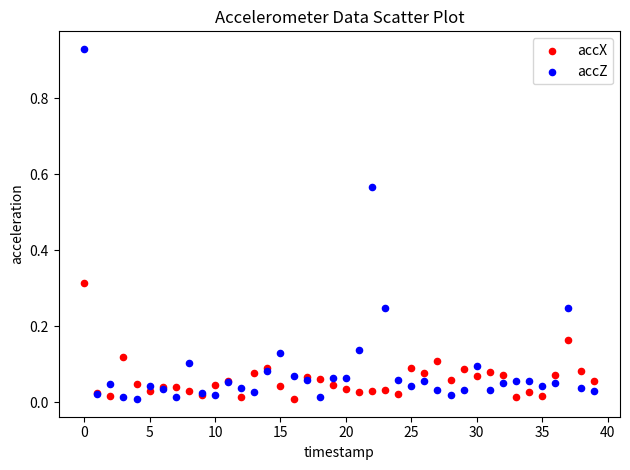

Which series has the largest Y range (max minus min)?

accZ